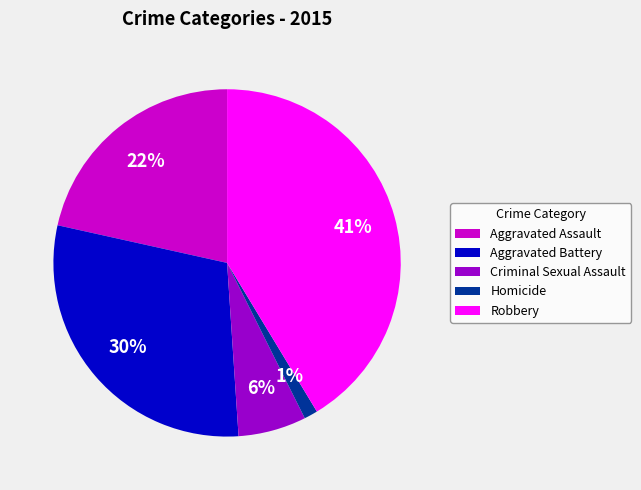

Is it true that Aggravated Battery is 20% of the pie?

False